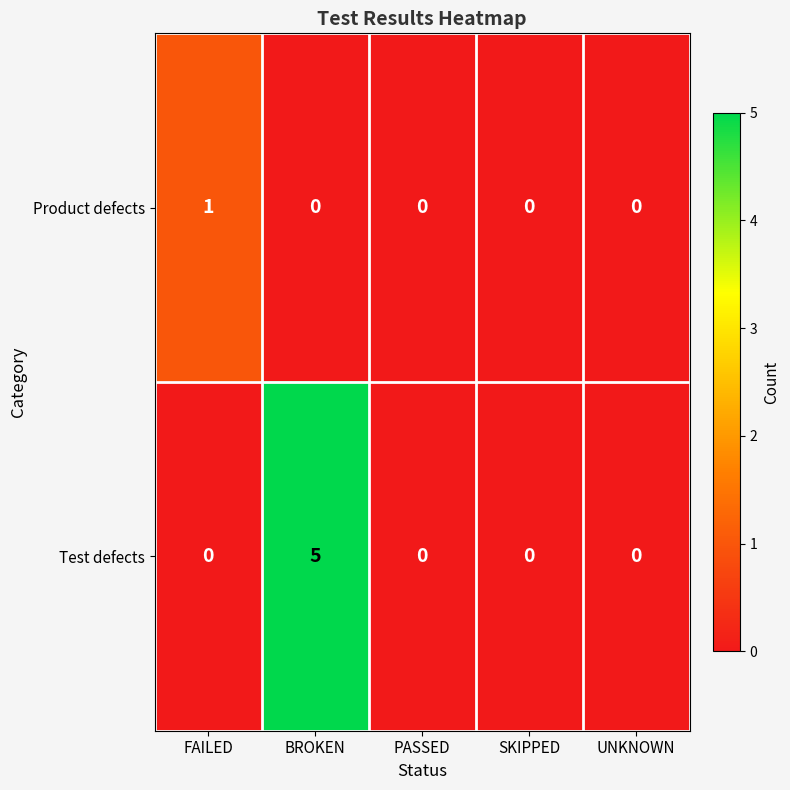

At which category is the sum across all series the highest?

BROKEN